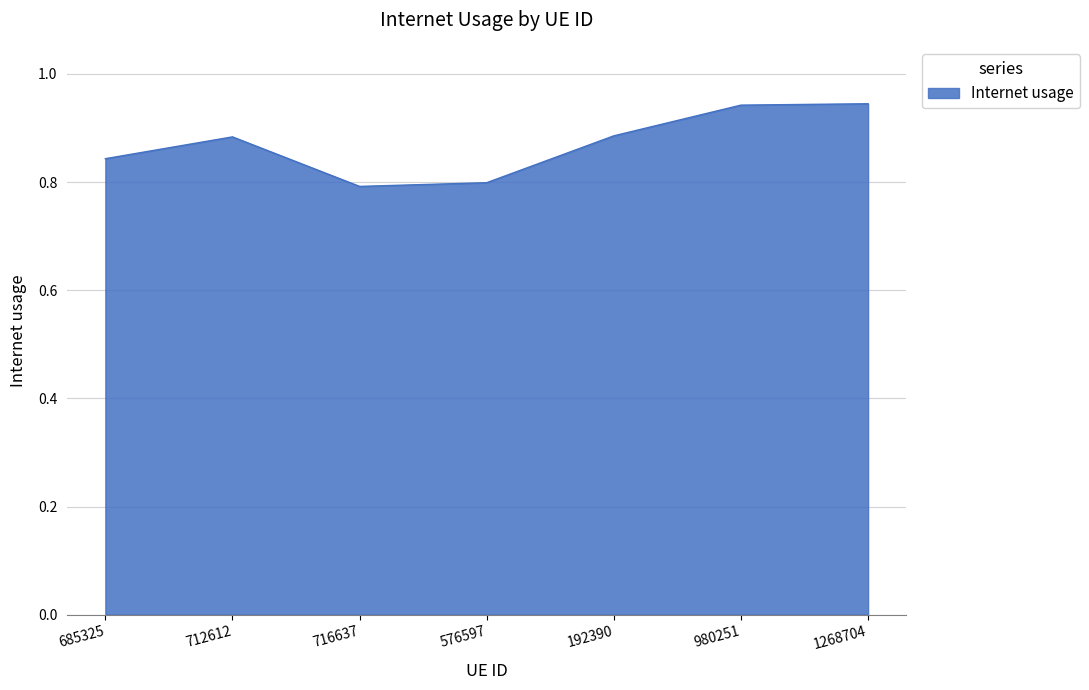

What is the change in value from 712612 to 1268704?

+0.1